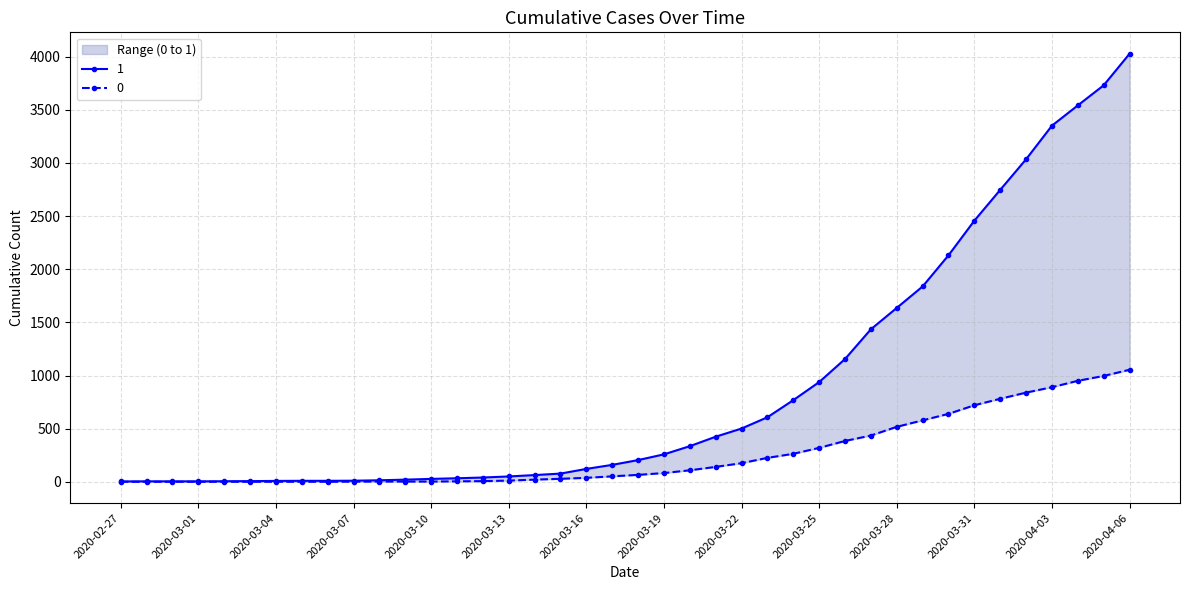

What is the label of the 1st point from the left?

2020-02-27